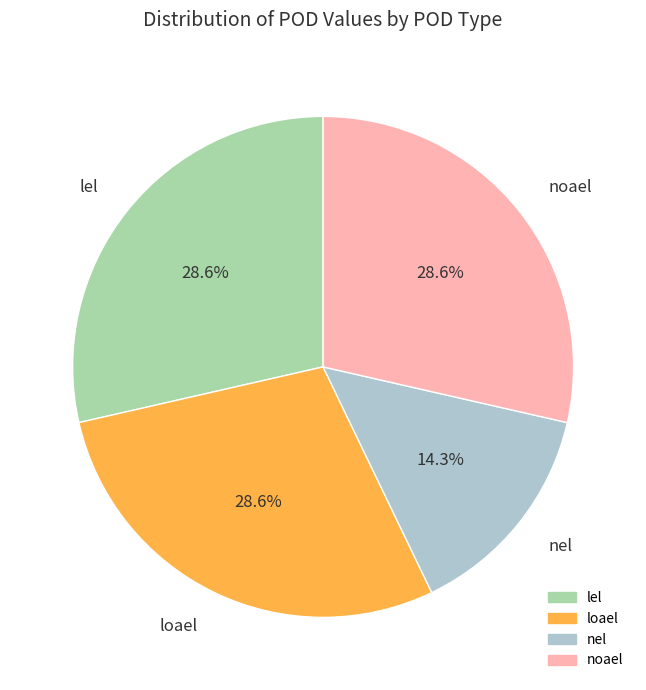

Approximately how many times larger is the value at lel compared to loael?

1.0